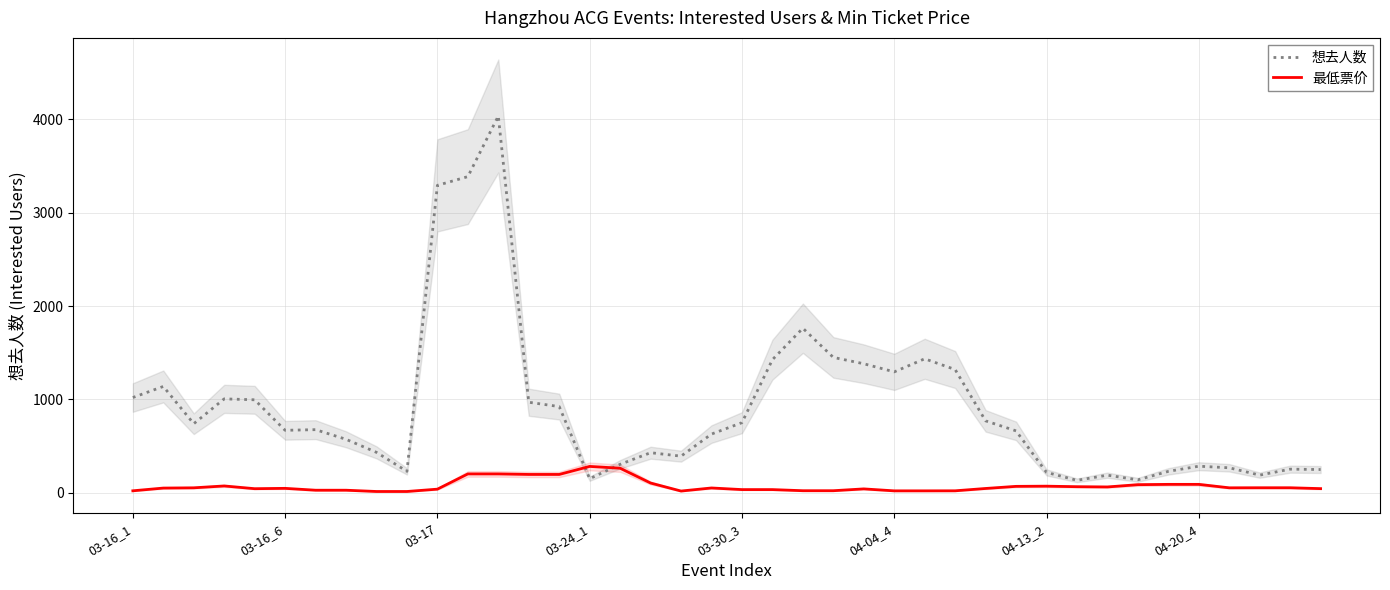

True or false: 最低票价 has more than 1 points higher than both neighbors.

True